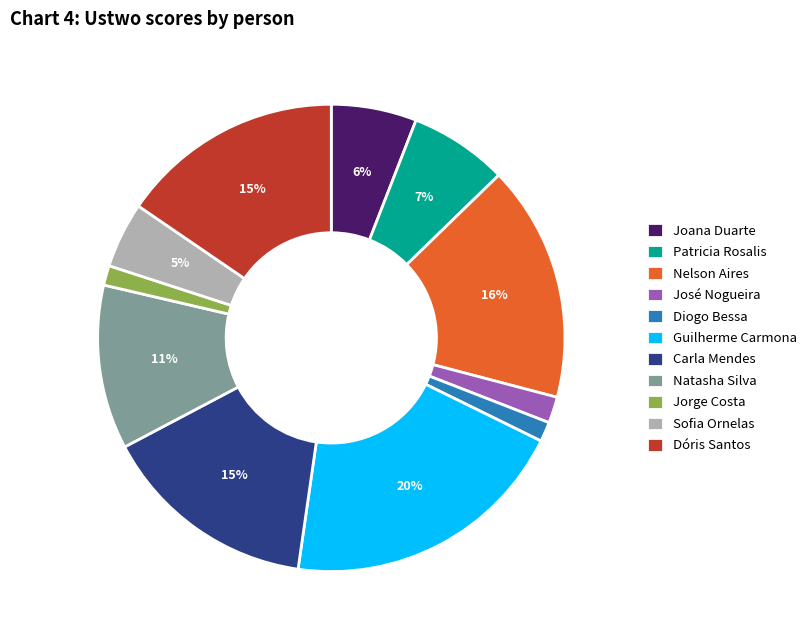

To the nearest percent, what portion does Patricia Rosalis represent?

7%